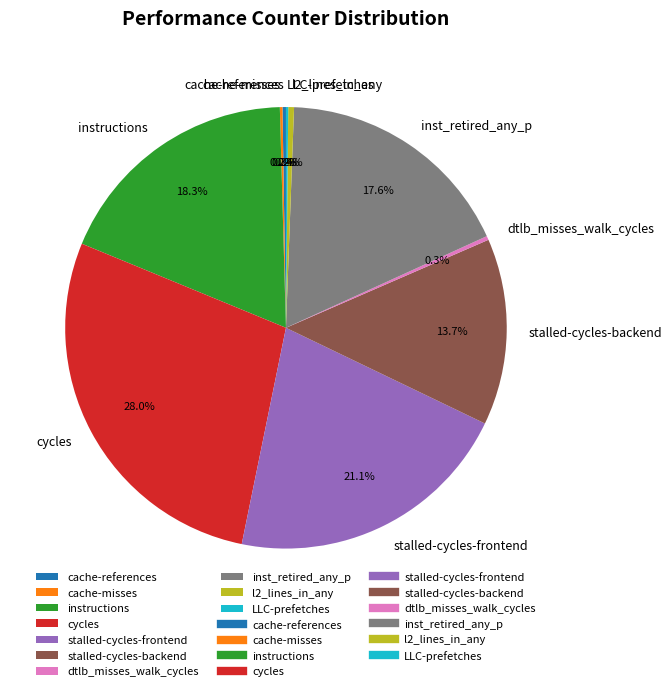

Does any single category account for the majority?

No